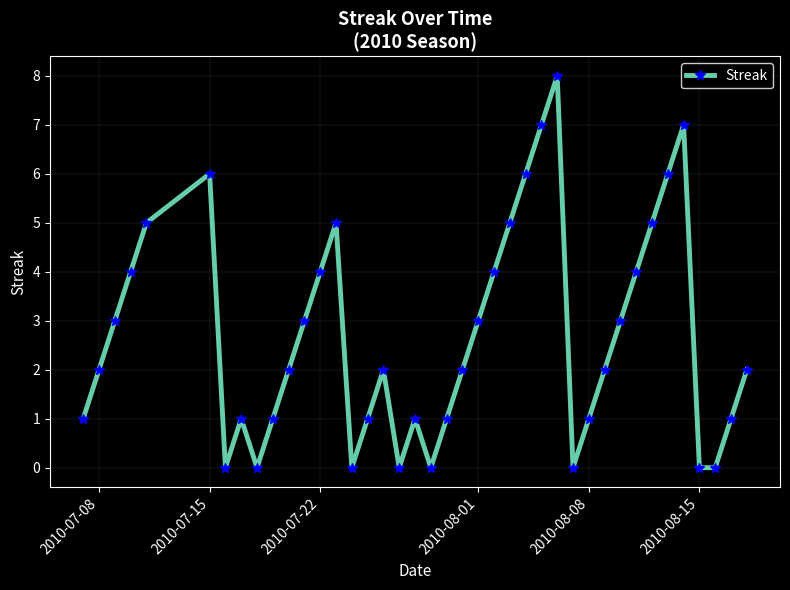

Reading left to right, what are all the values shown in this chart?

1	2	3	4	5	6	0	1	0	1	2	3	4	5	0	1	2	0	1	0	1	2	3	4	5	6	7	8	0	1	2	3	4	5	6	7	0	0	1	2